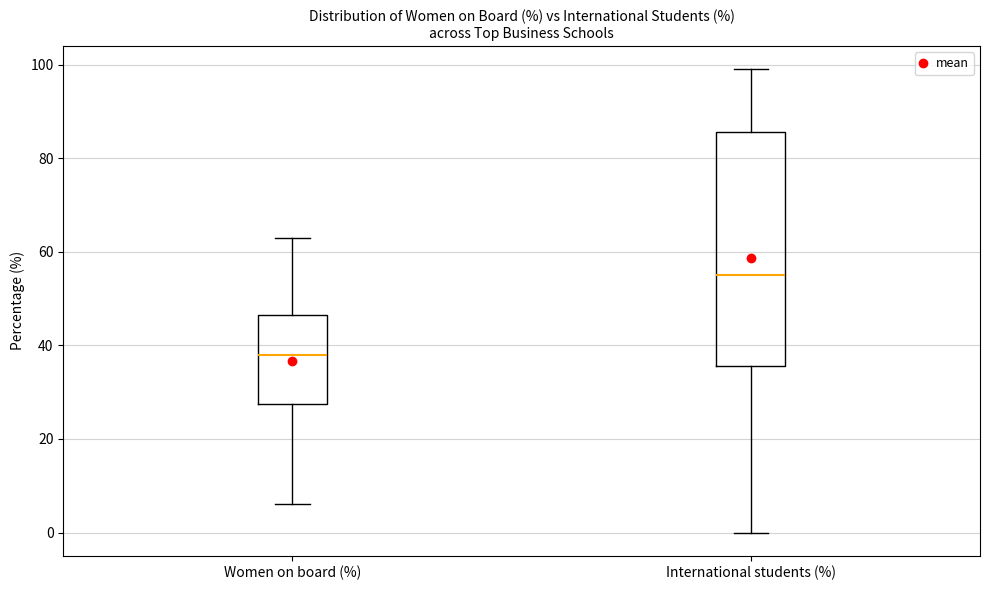

Which box has the lowest median line?

Women on board (%)